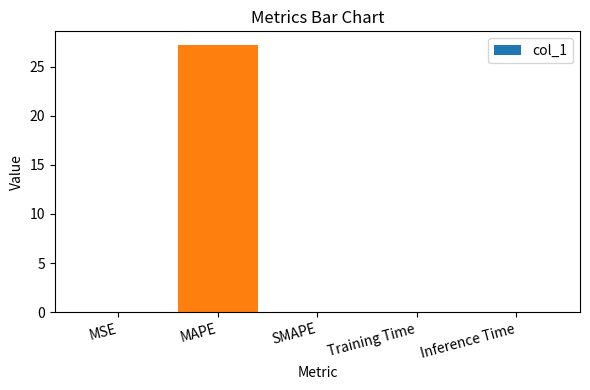

The chart shows a value of 0.0 at Inference Time. True or false?

True